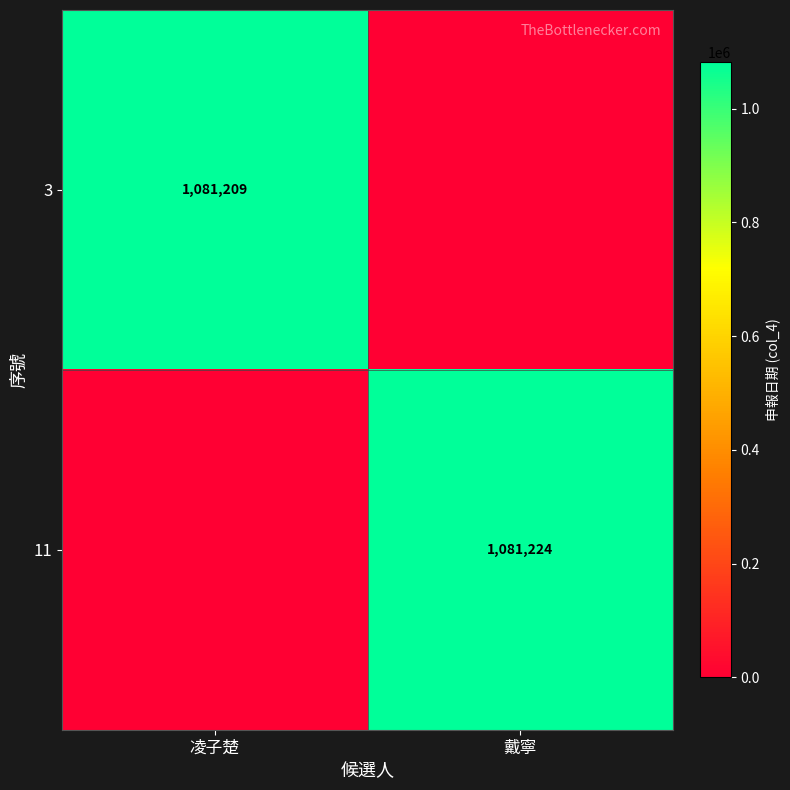

The value of 3 at 凌子楚 is 1490673. True or false?

False